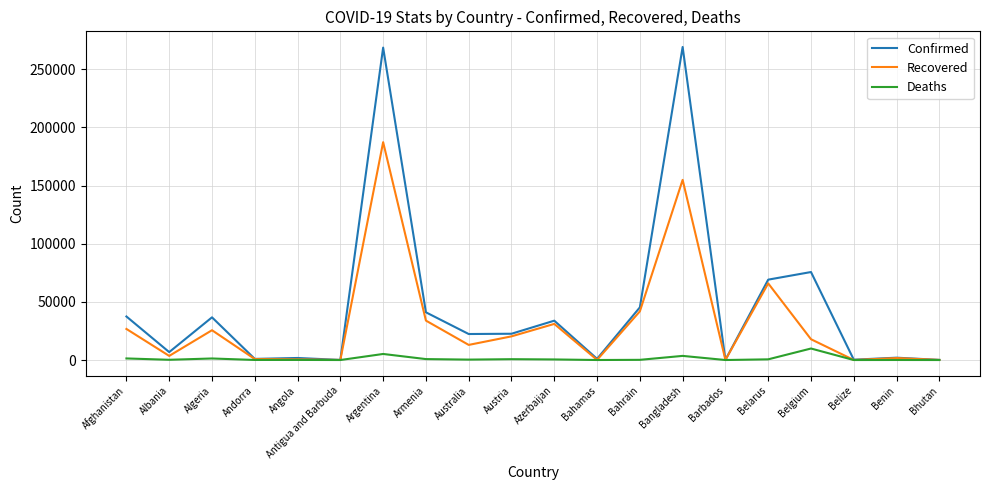

Is it true that Recovered equals 33897 at Armenia?

True